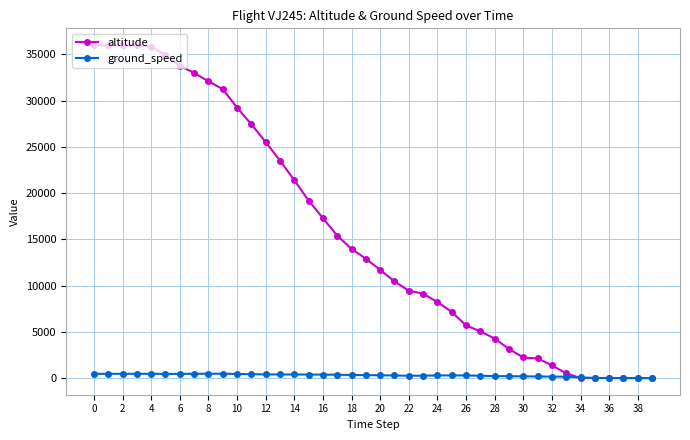

Rank the series by their average value, from lowest to highest.

ground_speed, altitude